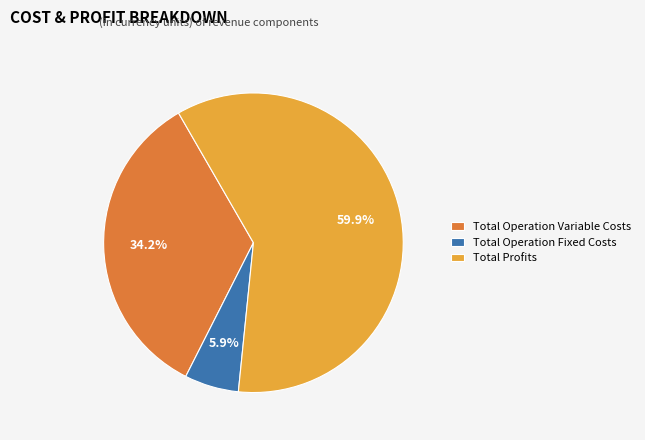

Is Total Profits the majority of the pie?

Yes